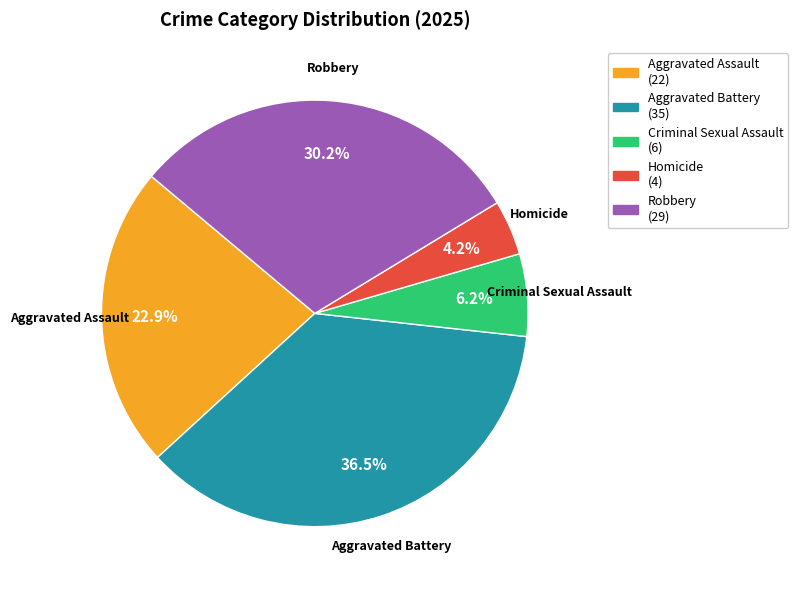

What percentage is the Aggravated Assault slice, to the nearest percent?

23%